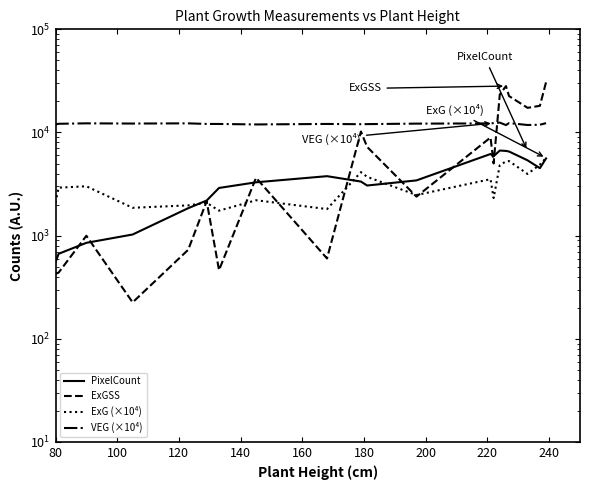

True or false: VEG (×10⁴) has more than 0 points higher than both neighbors.

True